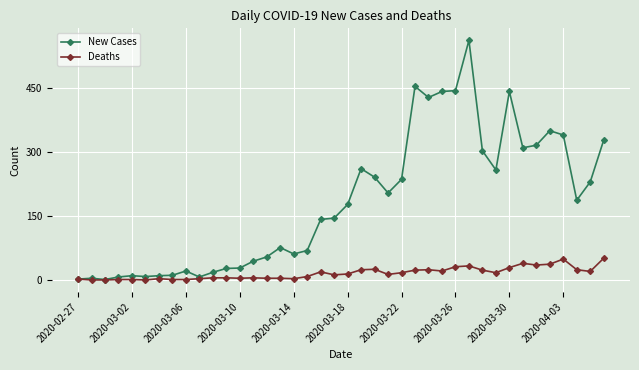

Which series has the largest total across all categories?

New Cases